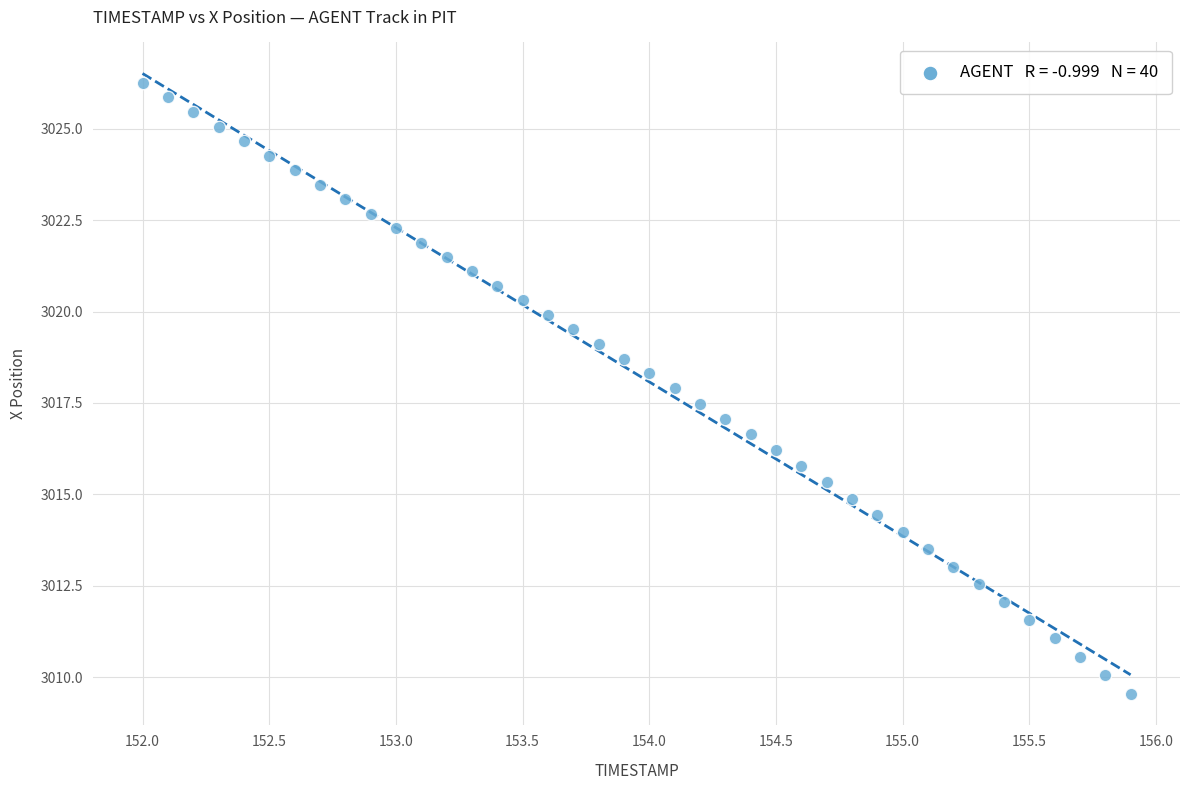

What is the range of X values (max minus min)?

3.9